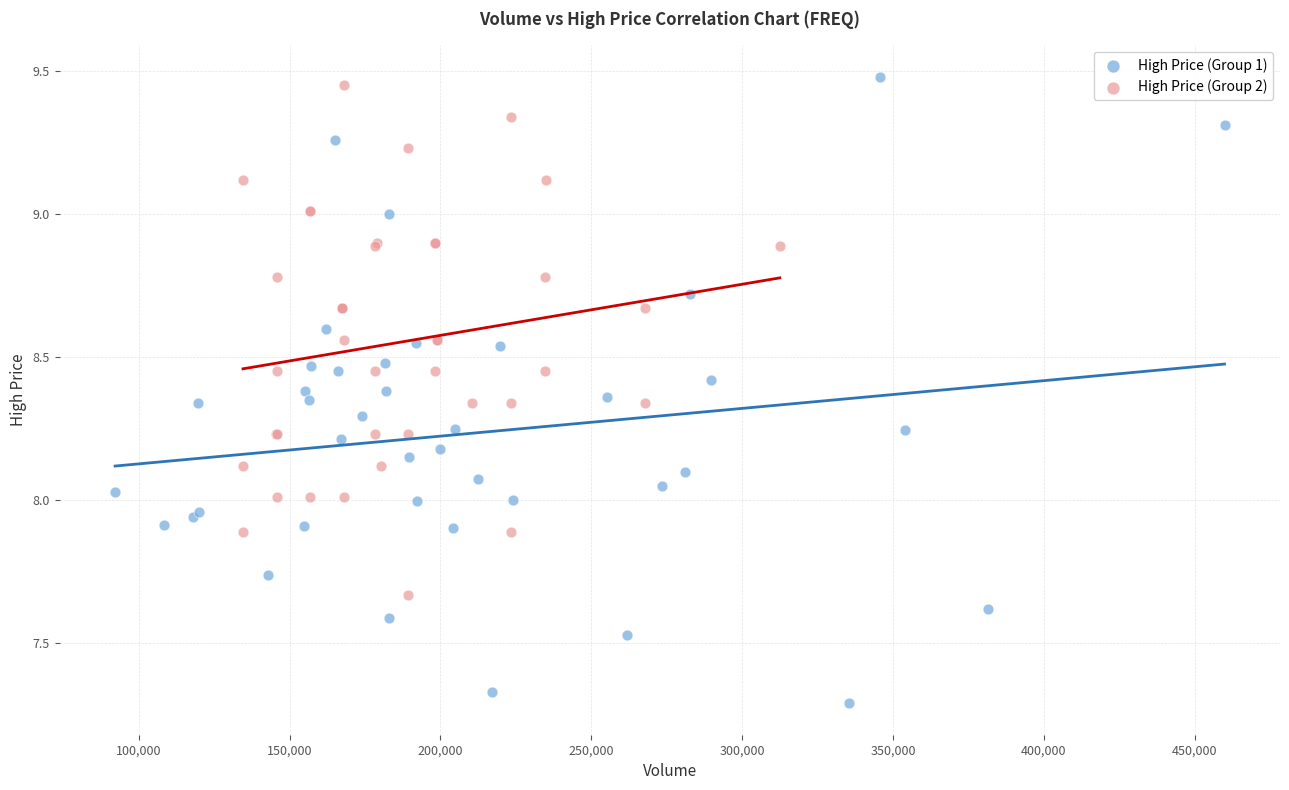

Which series has the widest spread of Y values?

High Price (Group 1)